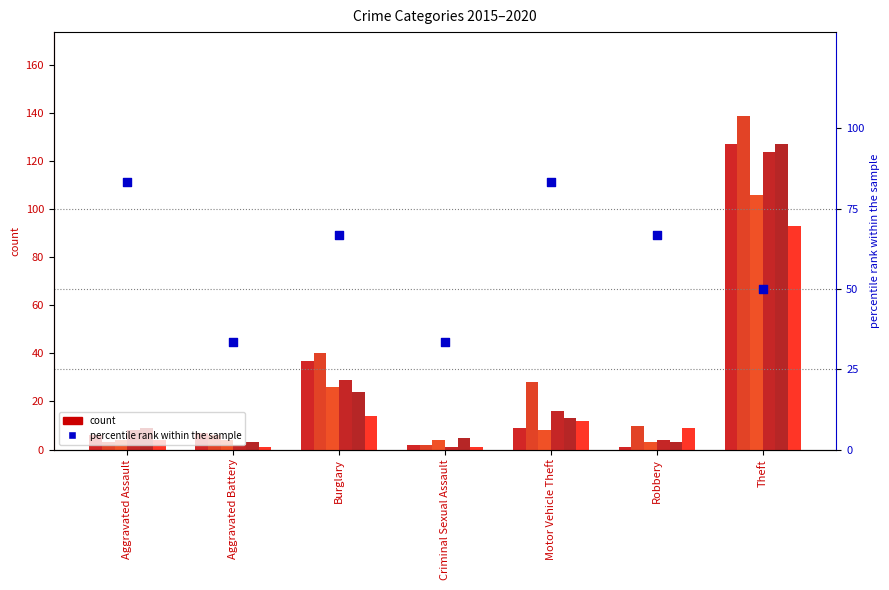

What is the change in value from Motor Vehicle Theft to Robbery?

-16.7